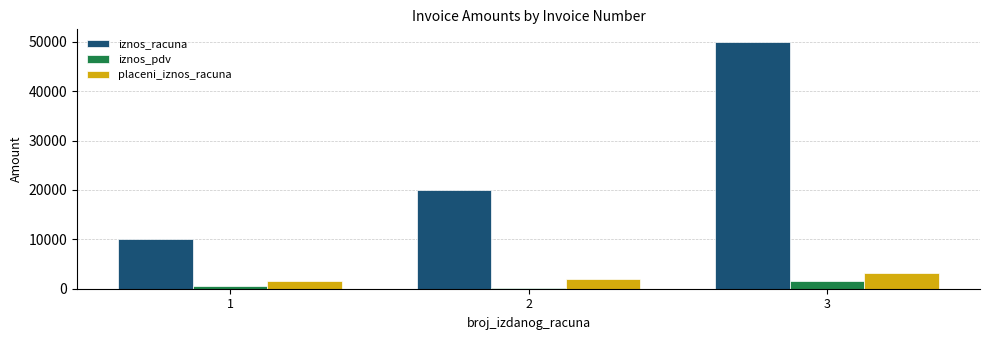

What is the difference between the maximum and minimum values in the placeni_iznos_racuna series?

1700.0